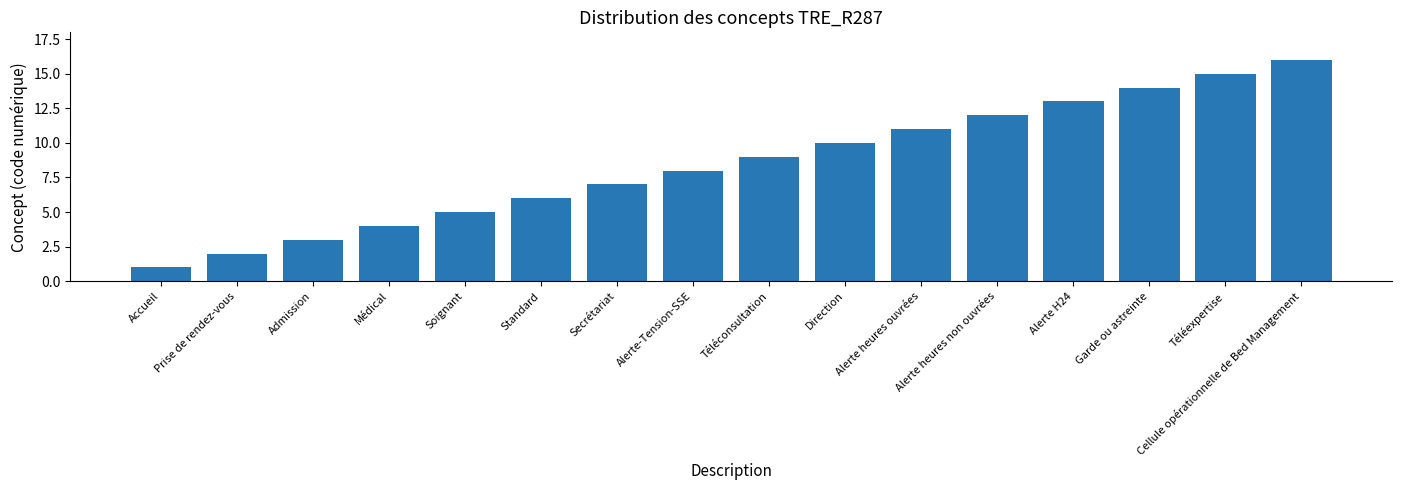

Which category has the lowest value across all series?

Accueil